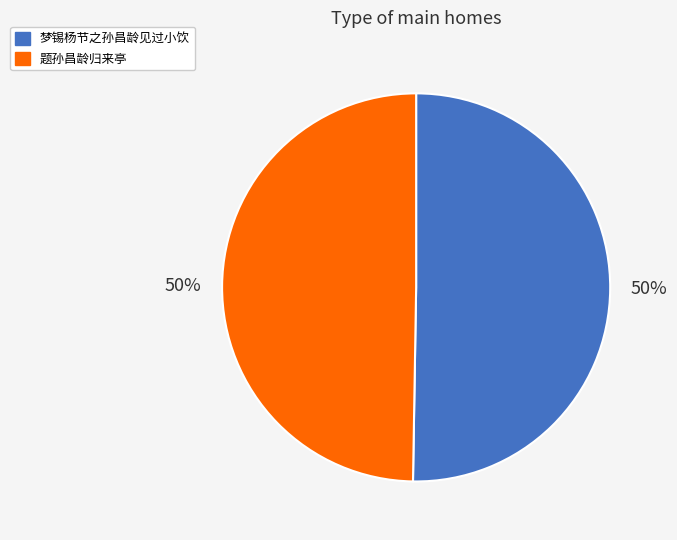

The 题孙昌龄归来亭 slice represents 50% of the pie. True or false?

True